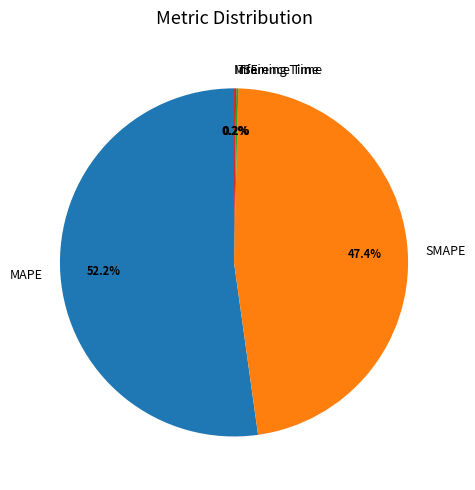

Which slice is the largest?

MAPE